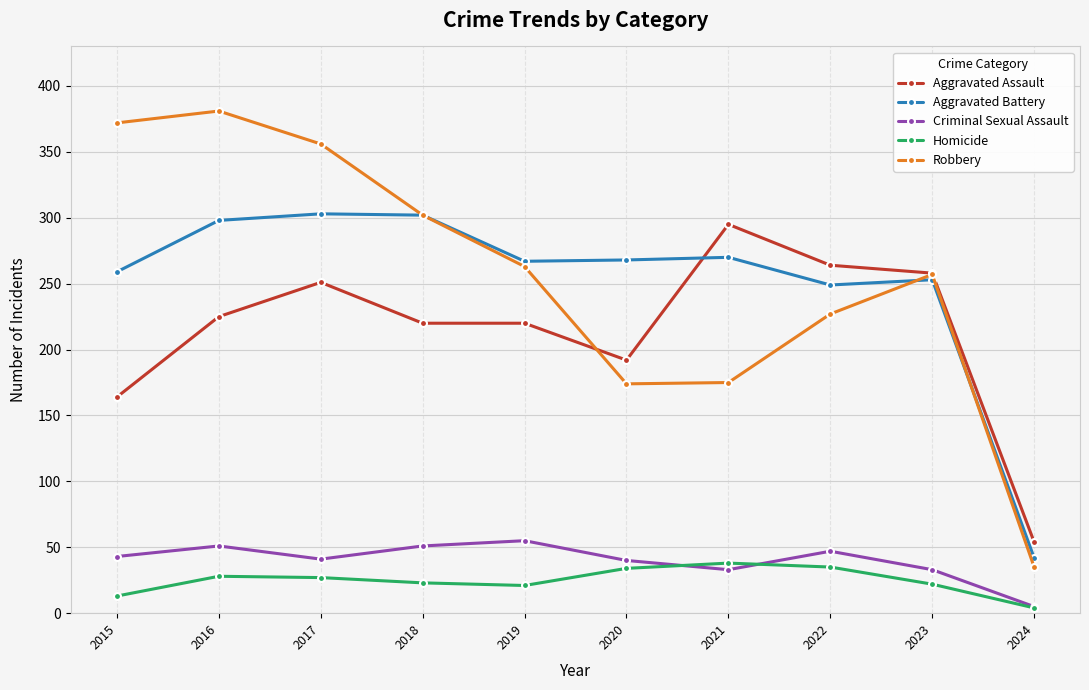

What is the smallest value displayed?

4